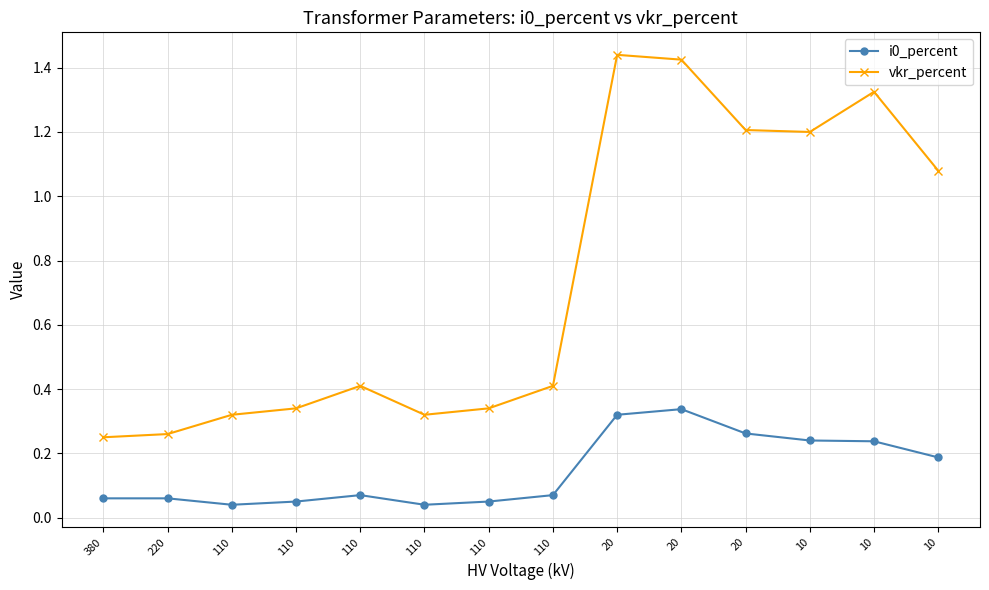

Which label corresponds to the smallest value in the chart?

110